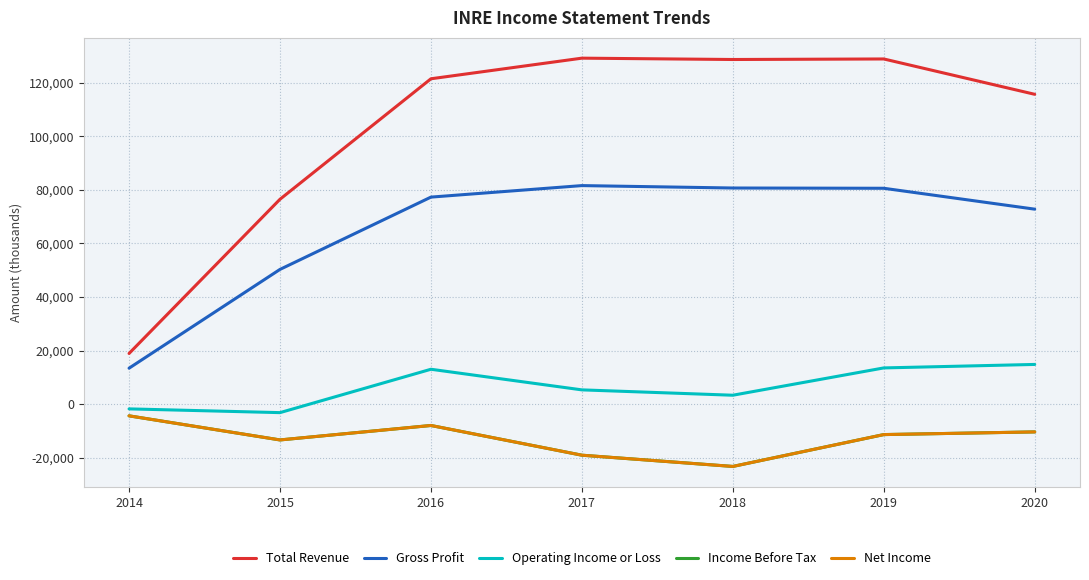

Rank the series at 2018 from highest to lowest value.

Total Revenue, Gross Profit, Operating Income or Loss, Income Before Tax, Net Income